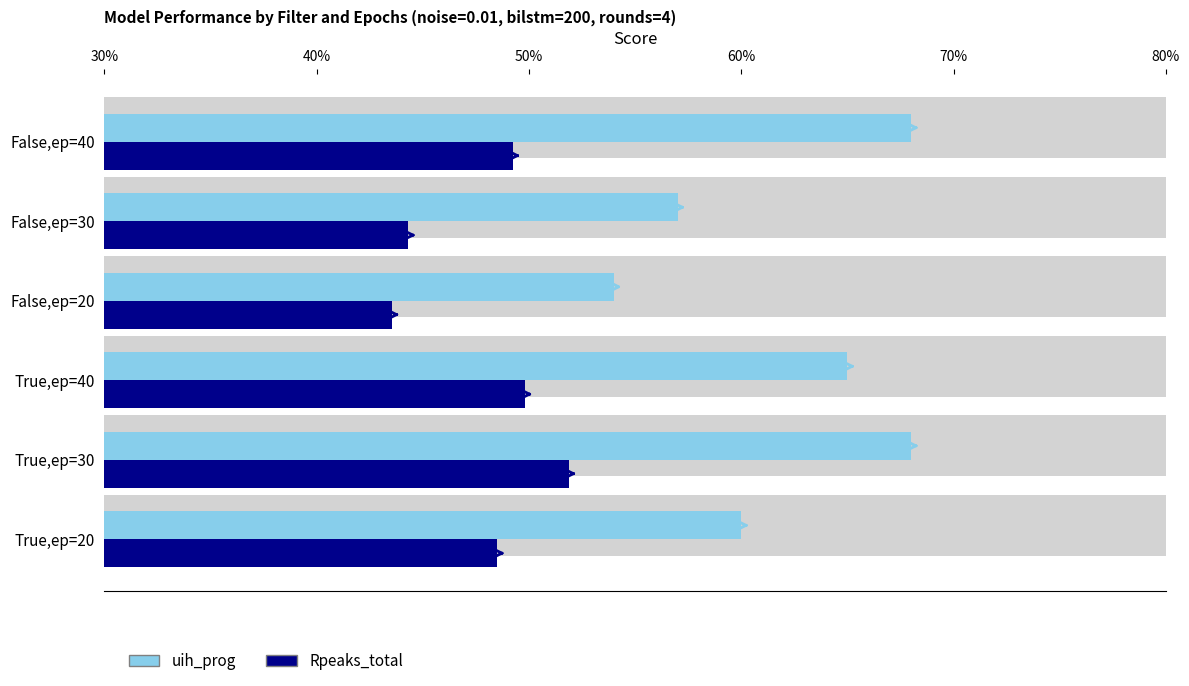

At how many categories does at least one series exceed 0?

6